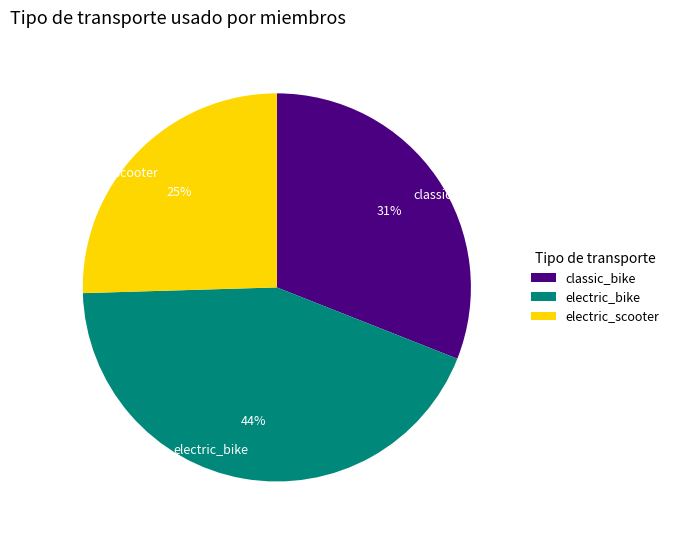

Is there any slice that represents more than half of the pie?

No